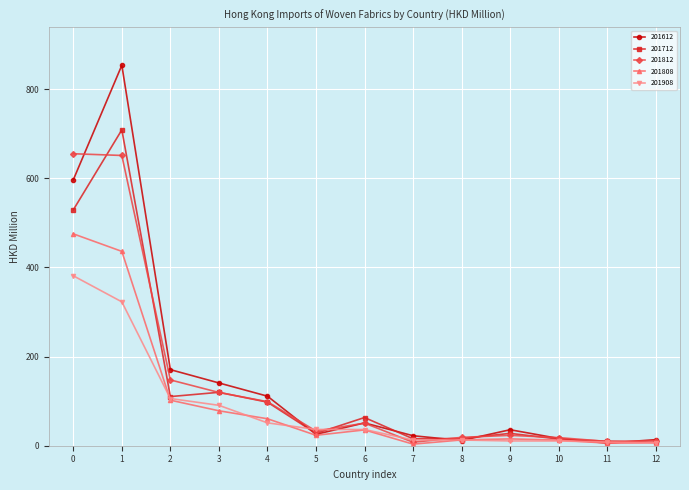

The value of 201812 at 8 is 18.8. True or false?

True